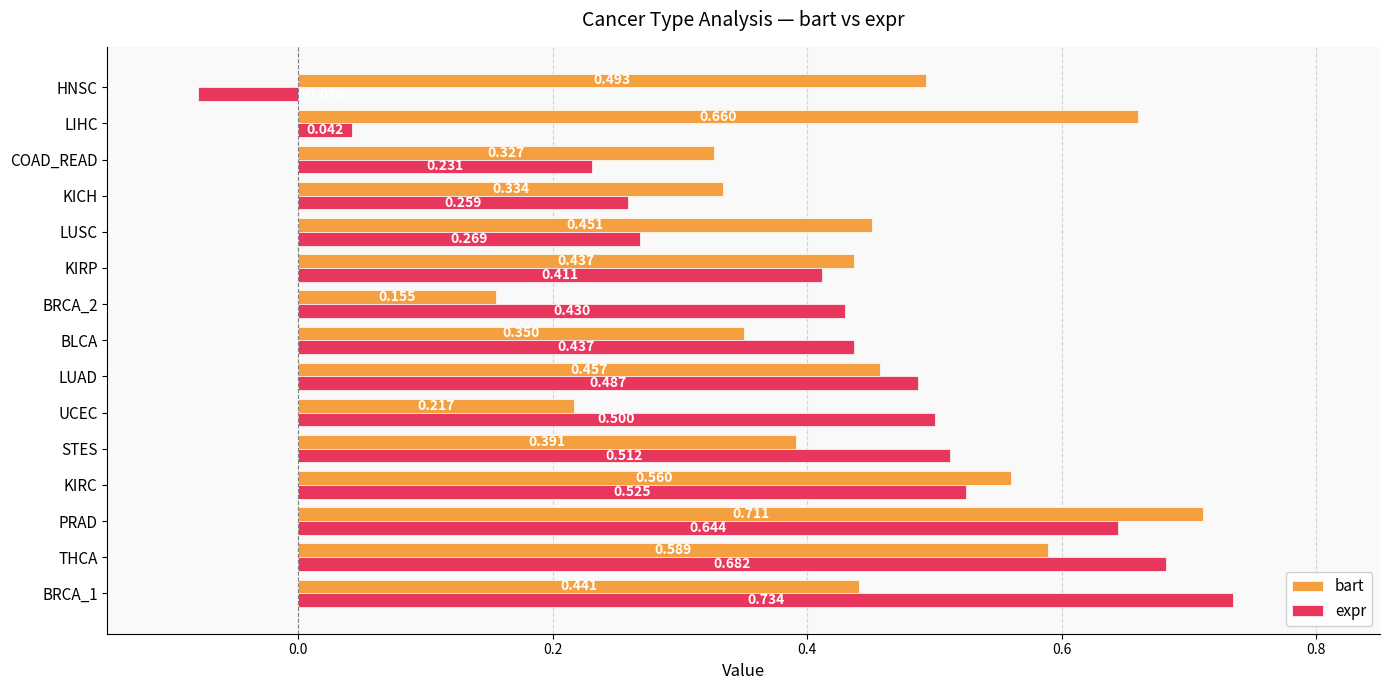

Which label corresponds to the smallest value in the chart?

HNSC